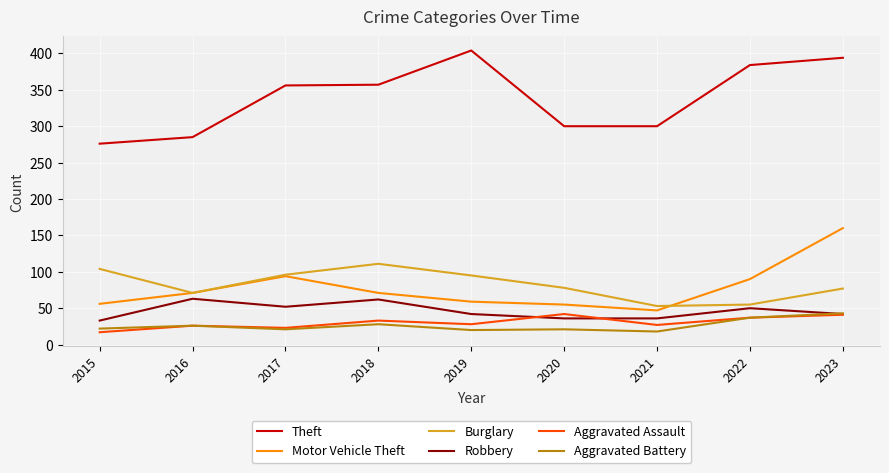

True or false: Motor Vehicle Theft has more than 2 interior local peaks.

False